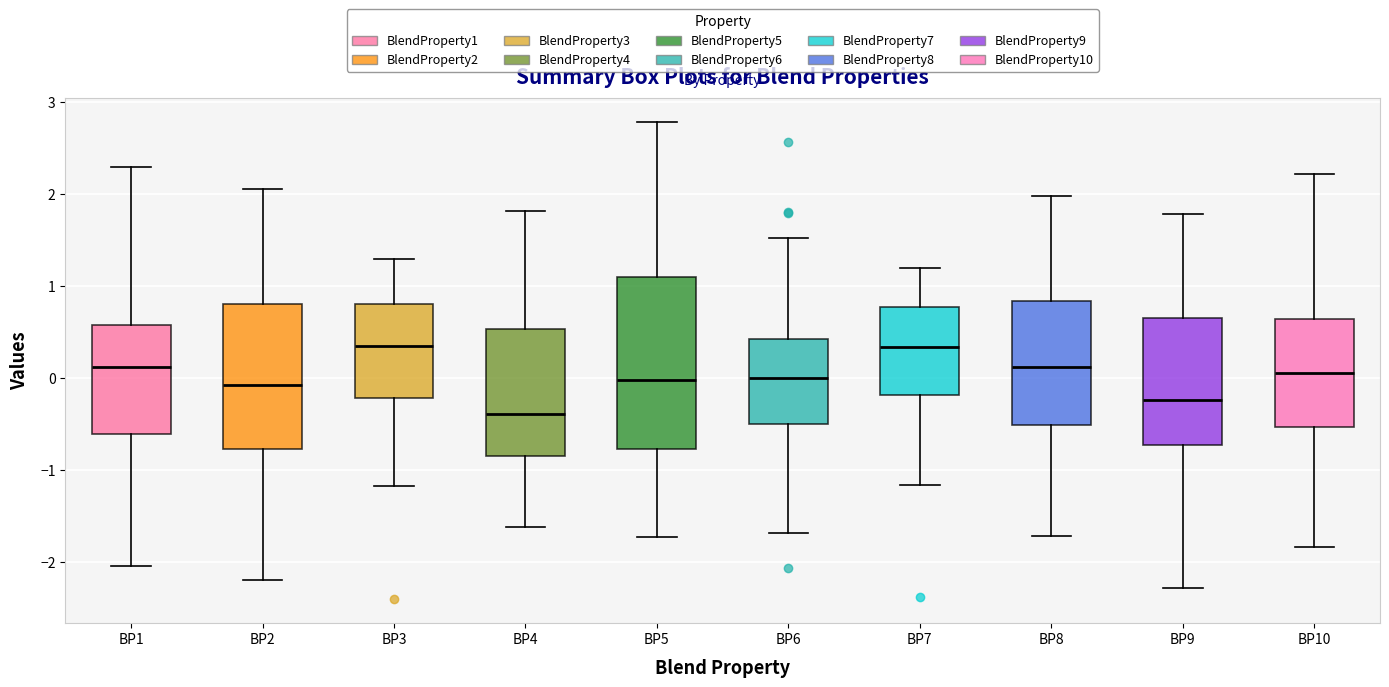

Reading left to right, read every box against the y-axis: the position of its median line, the range the box covers, and the ends of its whiskers. The values are not printed on the chart, so give them approximately, as read against the axis.

BP1: median 0.1, box -0.6 to 0.6, whiskers -2.0 to 2.3
BP2: median -0.1, box -0.8 to 0.8, whiskers -2.2 to 2.0
BP3: median 0.3, box -0.2 to 0.8, whiskers -1.2 to 1.3
BP4: median -0.4, box -0.8 to 0.5, whiskers -1.6 to 1.8
BP5: median 0.0, box -0.8 to 1.1, whiskers -1.7 to 2.8
BP6: median 0.0, box -0.5 to 0.4, whiskers -1.7 to 1.5
BP7: median 0.3, box -0.2 to 0.8, whiskers -1.2 to 1.2
BP8: median 0.1, box -0.5 to 0.8, whiskers -1.7 to 2.0
BP9: median -0.2, box -0.7 to 0.6, whiskers -2.3 to 1.8
BP10: median 0.1, box -0.5 to 0.6, whiskers -1.8 to 2.2